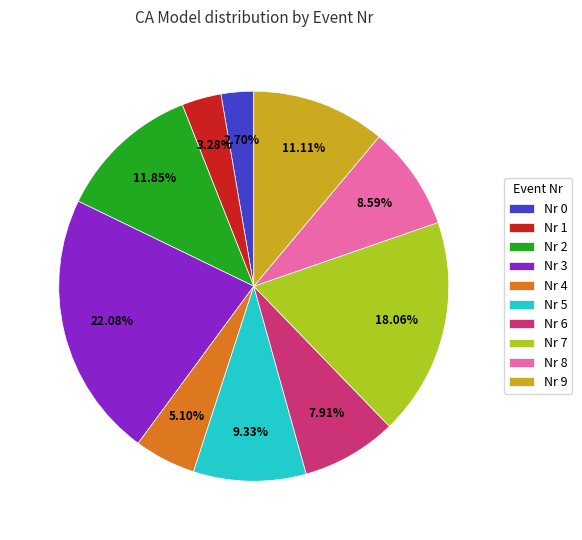

Between Nr 5 and Nr 1, which is larger?

Nr 5